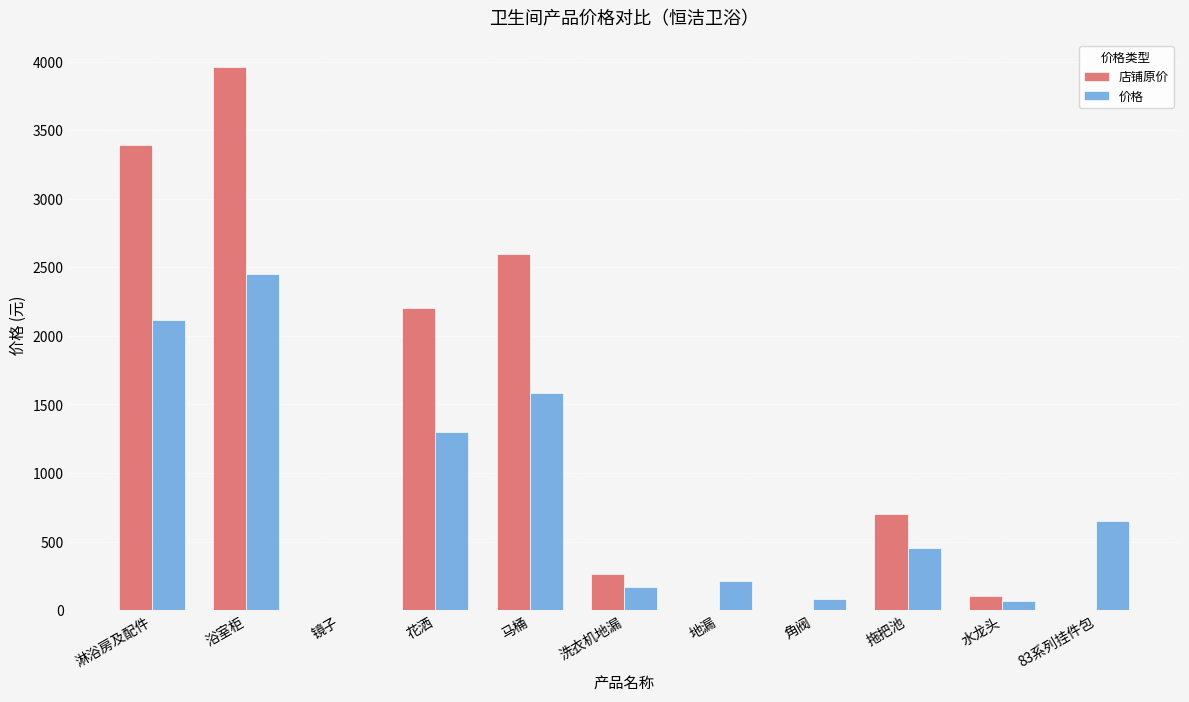

What is the maximum value shown in the chart?

3960